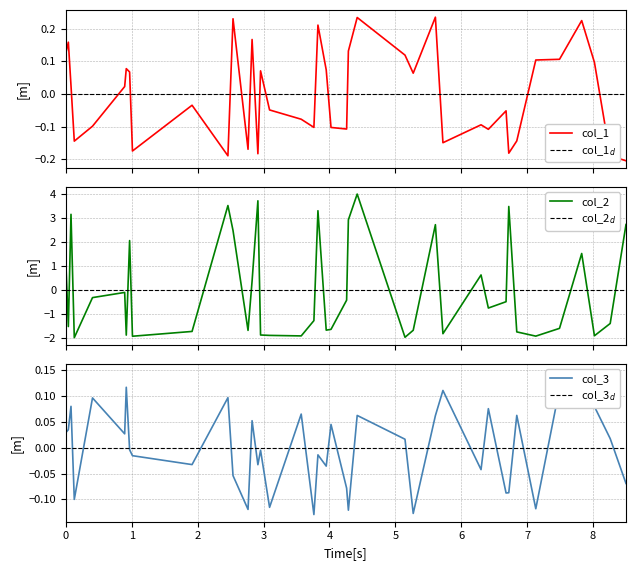

Is the value of col_3_d at 21 greater than the value of col_2_d at 31?

No